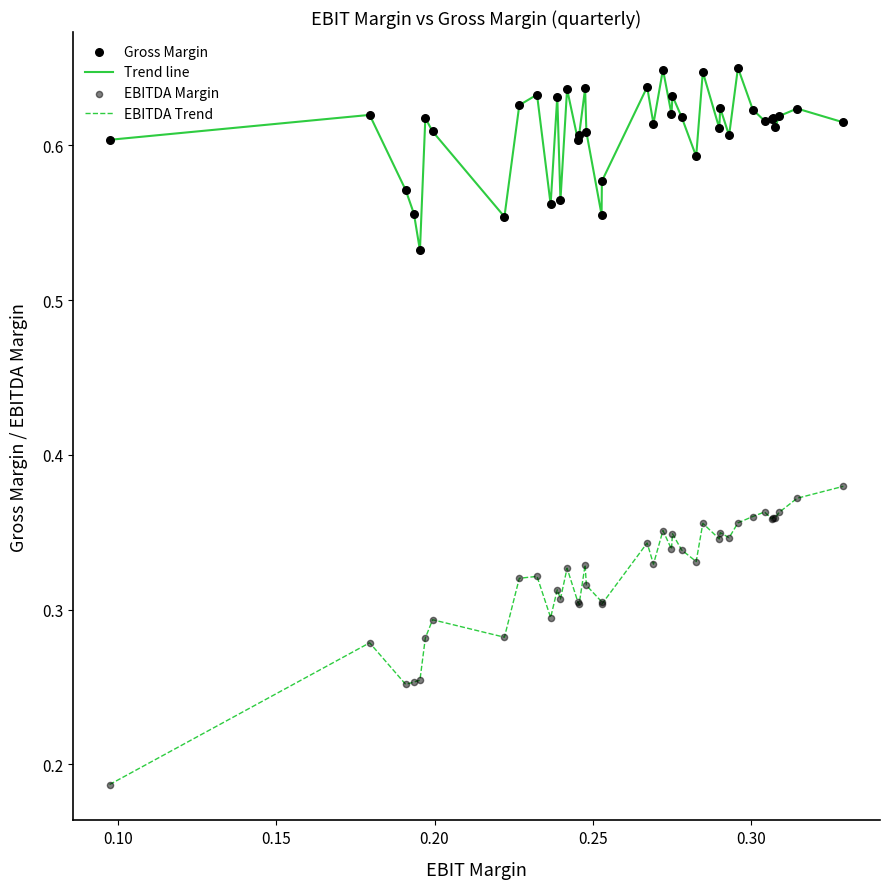

Which series has the largest range (max minus min)?

EBITDA Trend